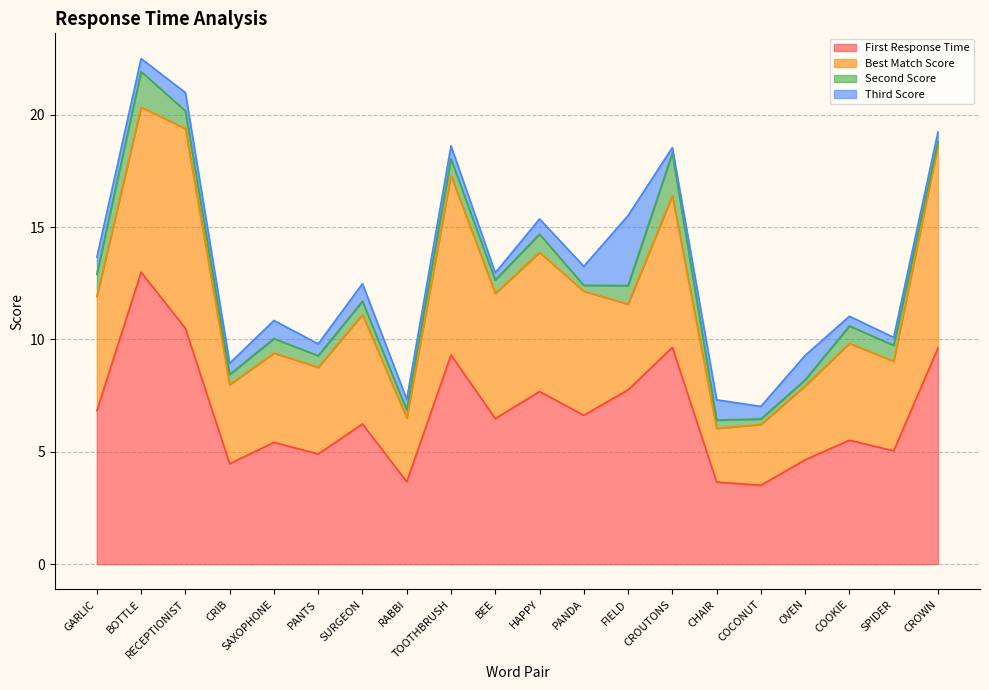

What is the value of the First Response Time point at the 13th from the left?

7.8